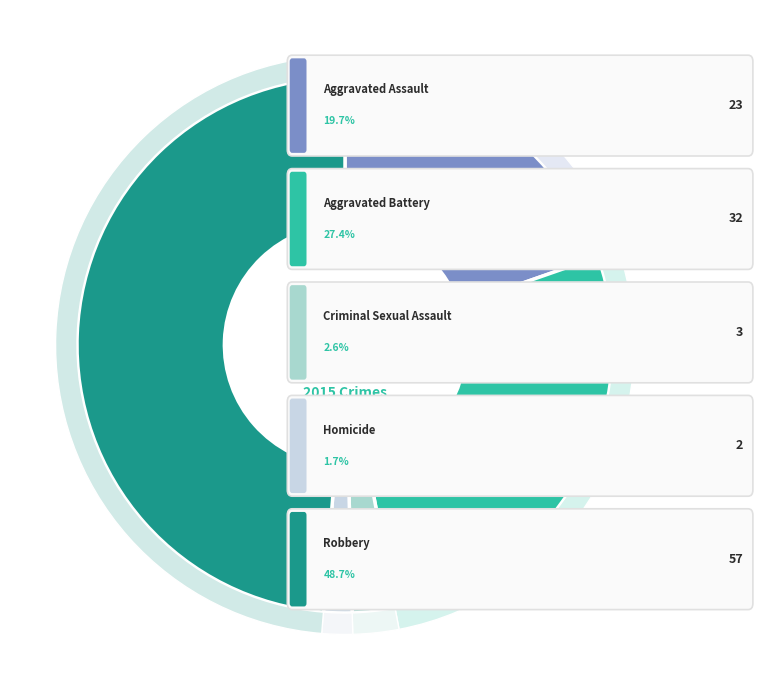

Combined, what portion of the pie is Criminal Sexual Assault and Homicide?

4.3%